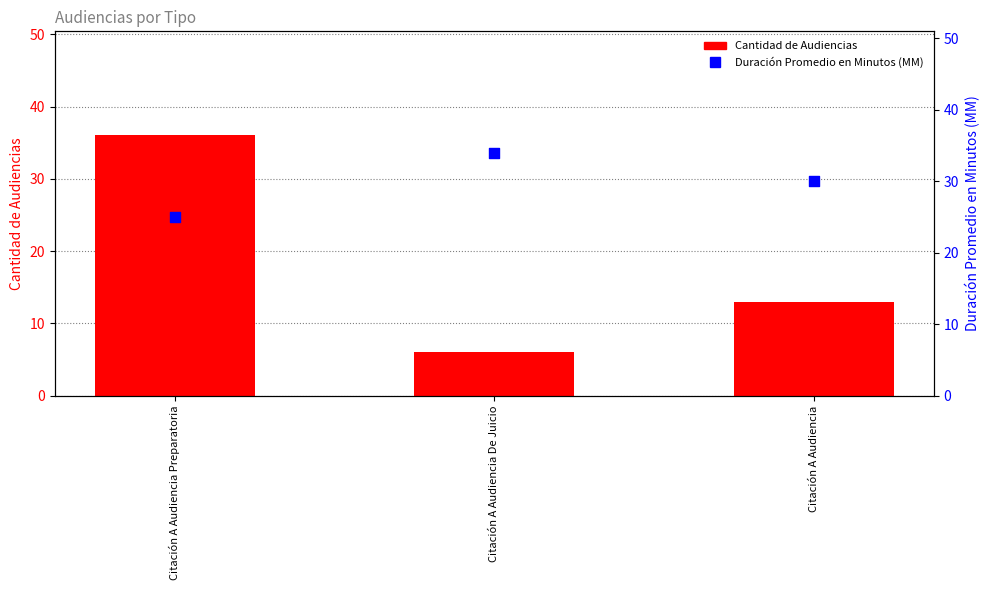

At which category is the sum across all series the highest?

Citación A Audiencia Preparatoria